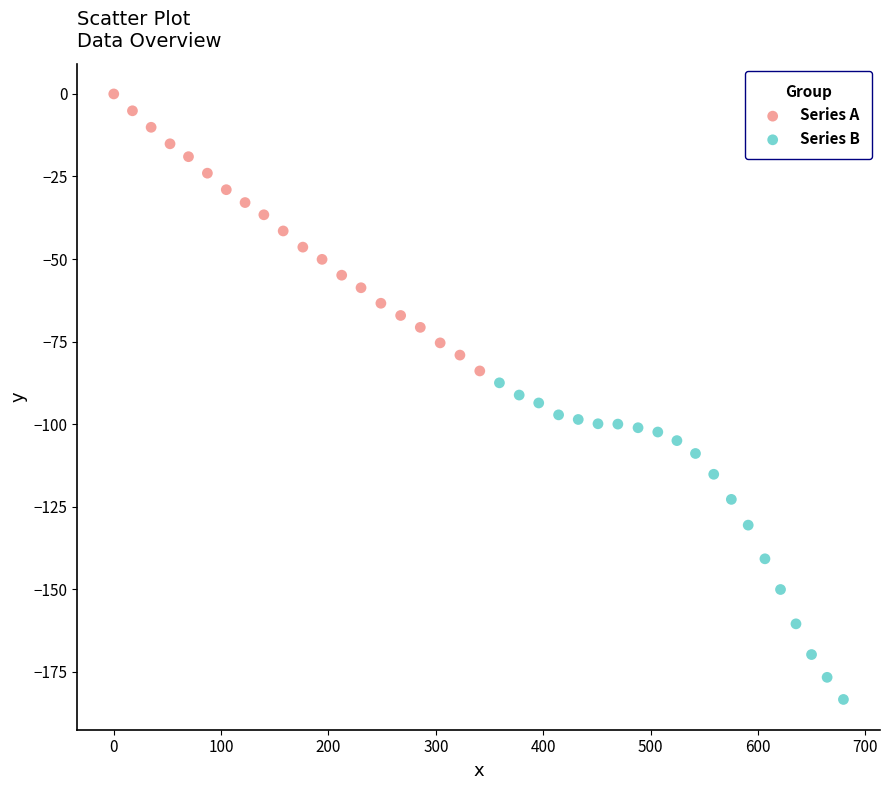

Which series contains the highest Y value?

Series A